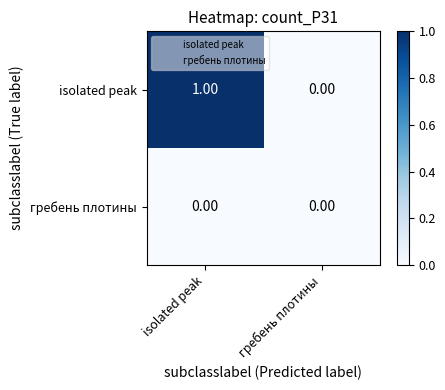

At which category is the sum across all series the highest?

isolated peak